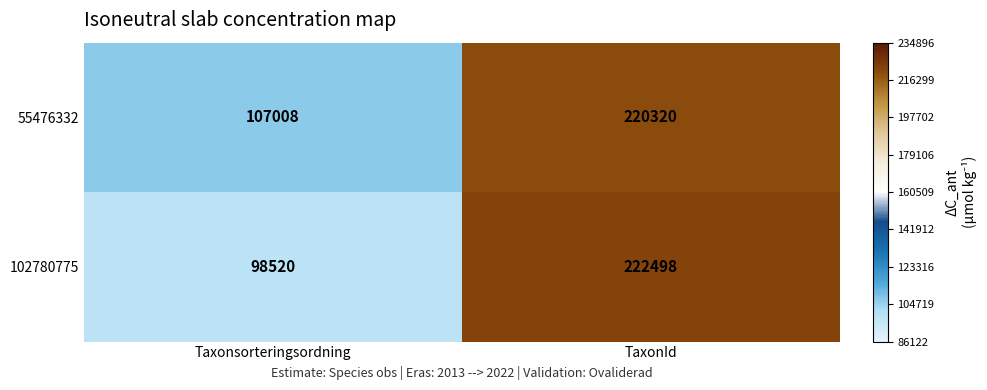

Where is 102780775 nearest to the value 160509?

Taxonsorteringsordning